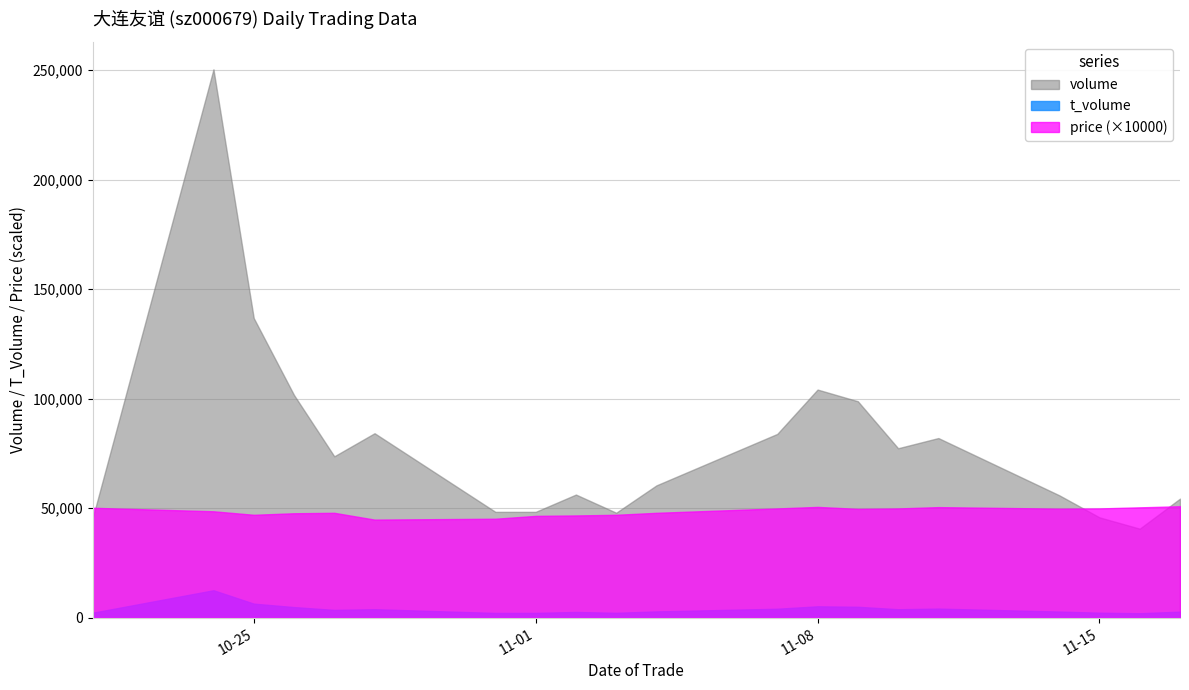

Is it true that volume equals 30122.2 at 2022-11-11?

False